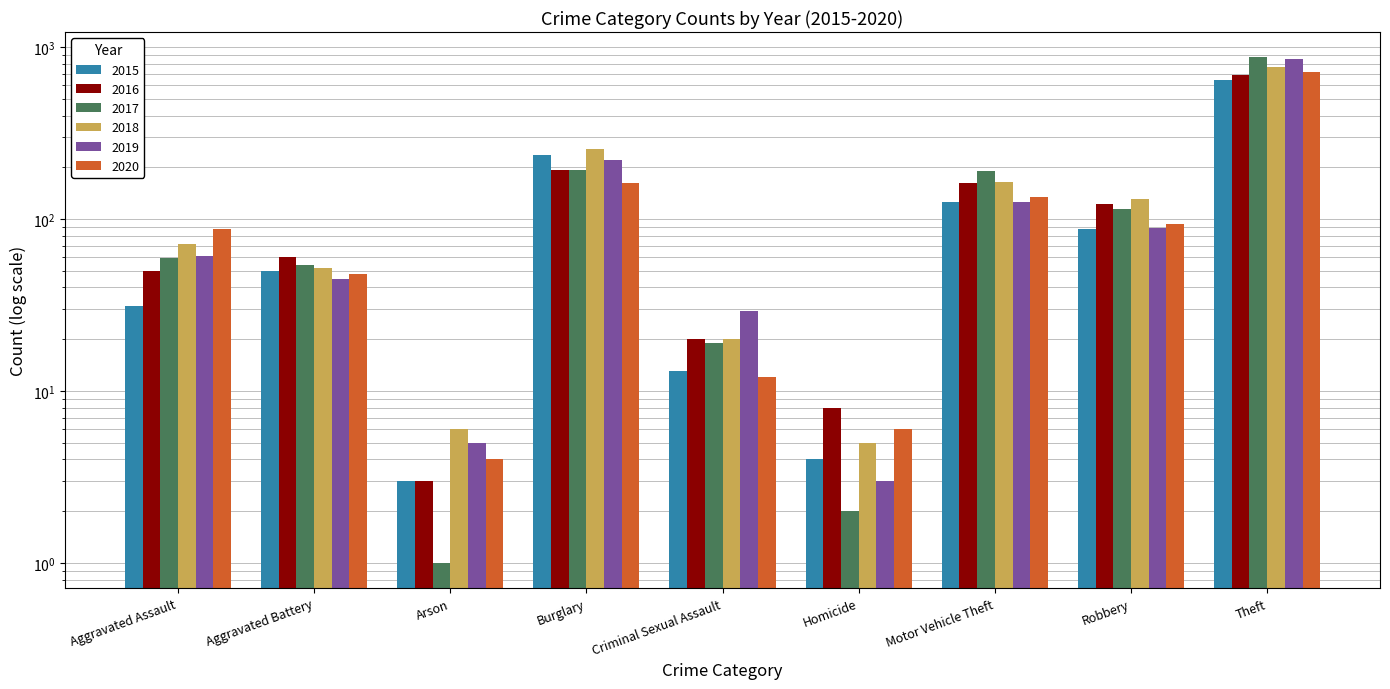

How many categories are shown in the chart?

9